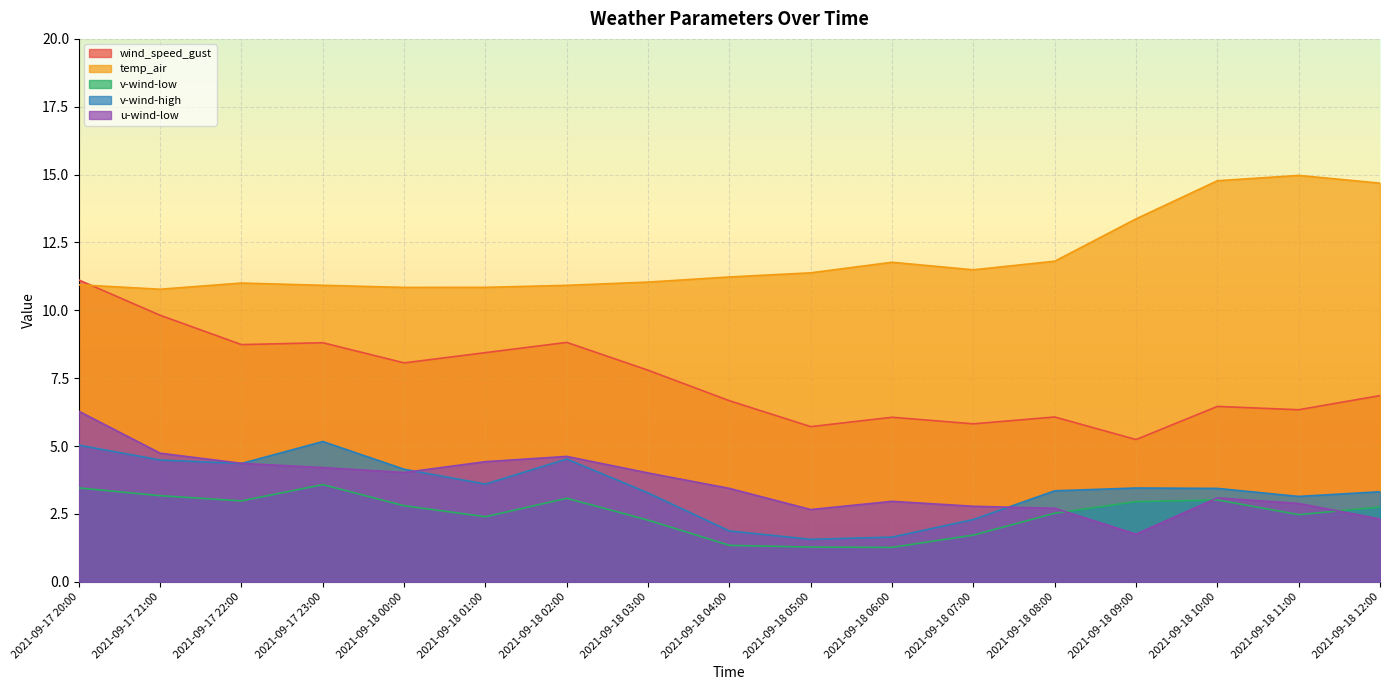

Between 2021-09-17 21:00 and 2021-09-18 10:00, which series saw the biggest shift?

temp_air